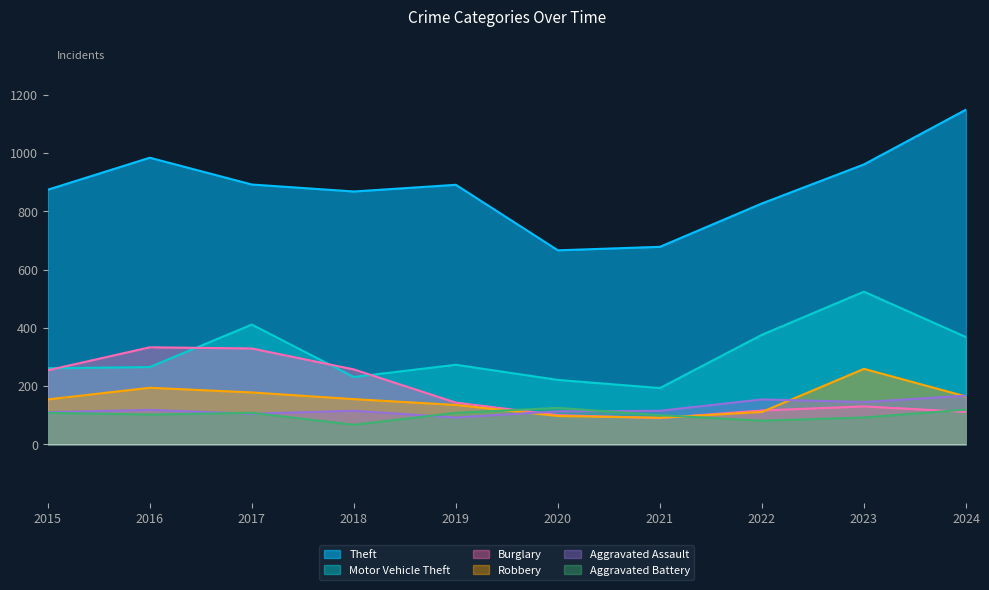

Which series has the largest total across all categories?

Theft